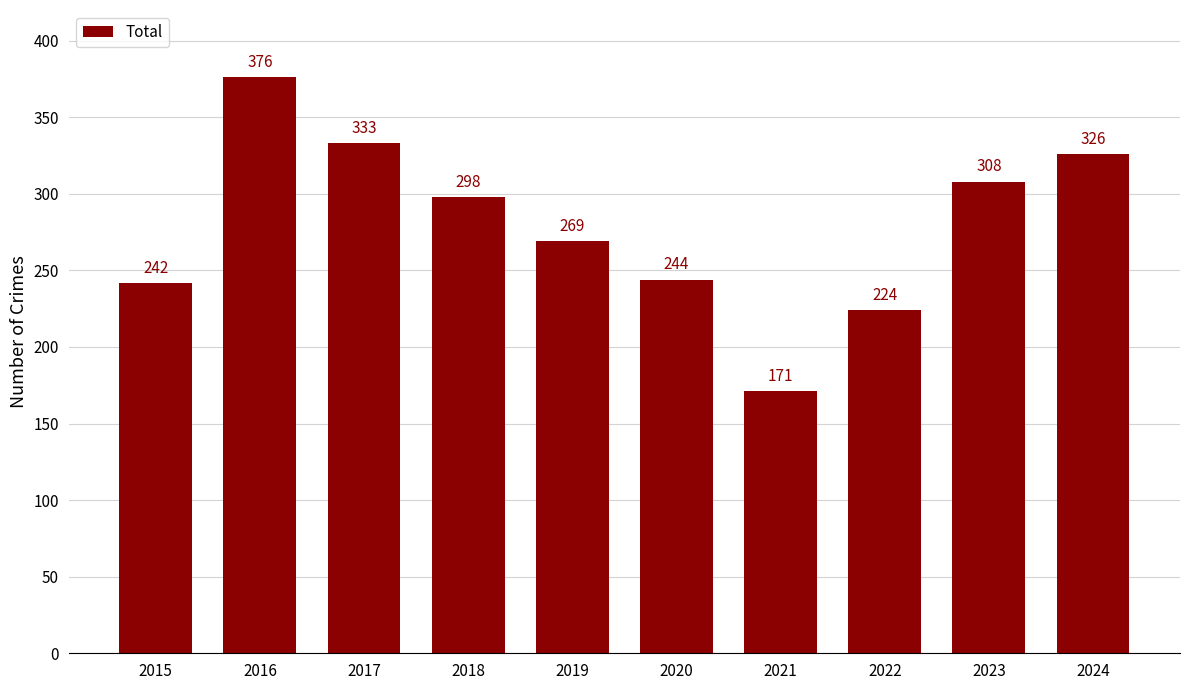

What is the ratio of the value at 2023 to the value at 2016?

0.8